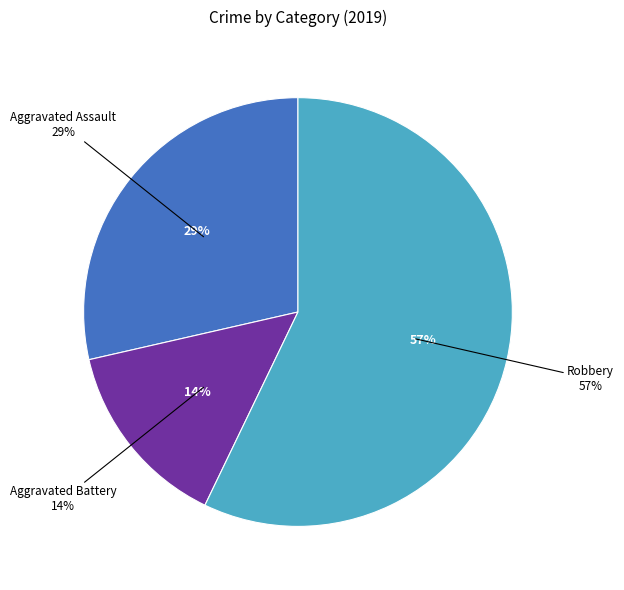

To the nearest percent, what is the combined percentage of Aggravated Assault and Robbery?

86%